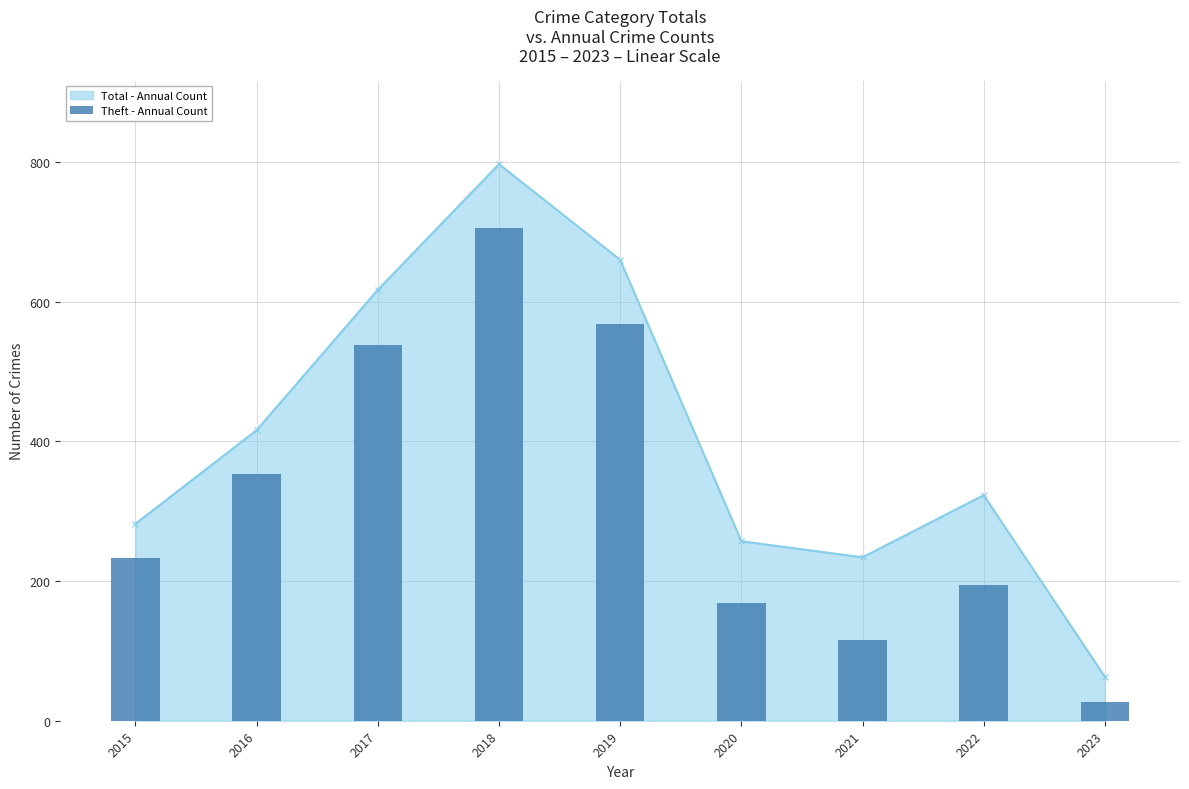

List the labels in order of Total - Annual Count value, smallest first.

2023, 2021, 2020, 2015, 2022, 2016, 2017, 2019, 2018